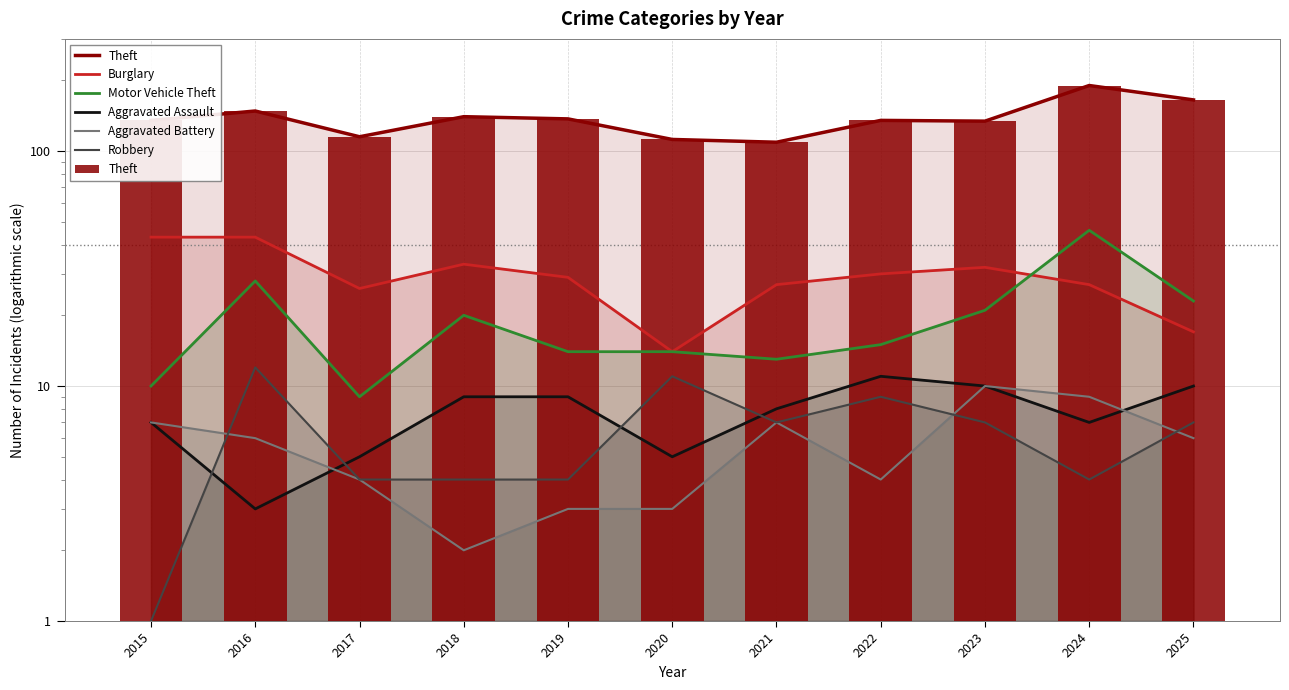

At which category is the sum across all series the highest?

2024